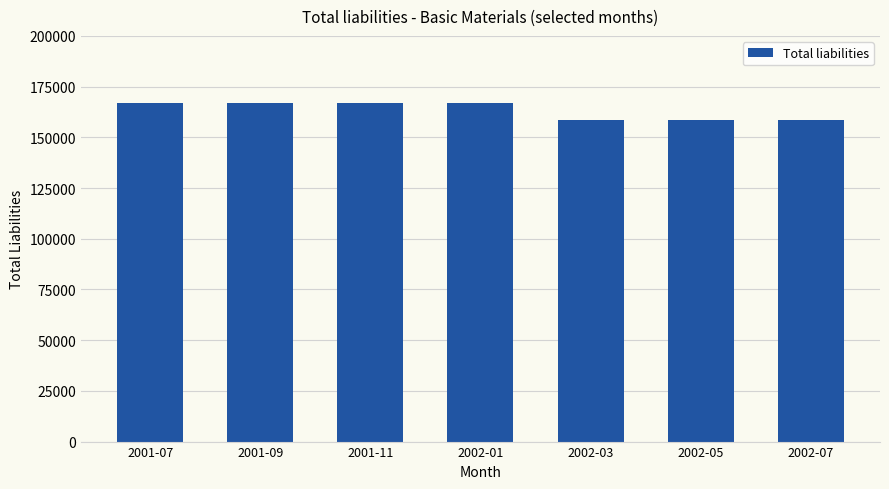

Which has a higher value, 2002-01 or 2002-07?

2002-01